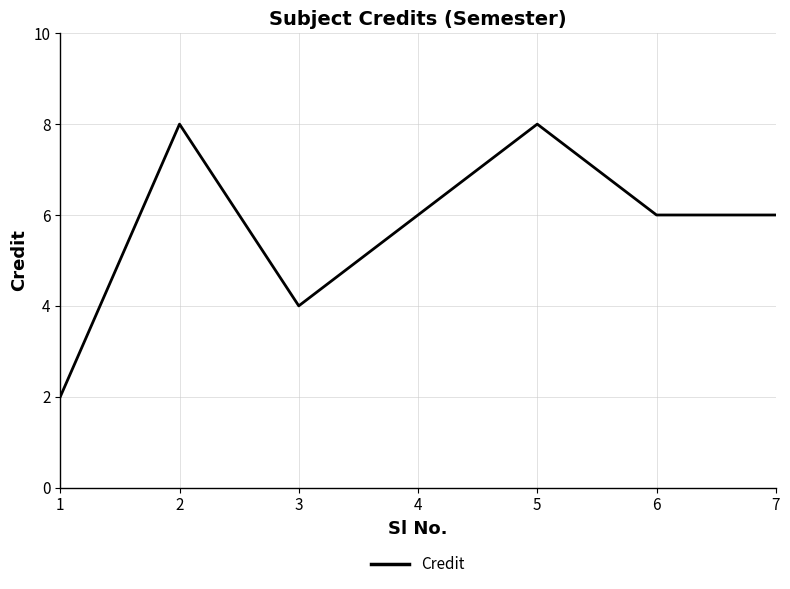

What is the ratio of the value at 6 to the value at 4?

1.0